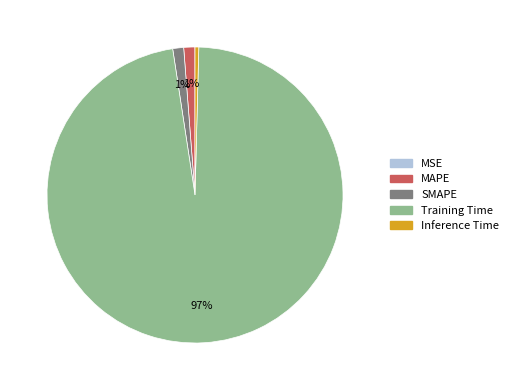

The SMAPE slice represents 1% of the pie. True or false?

True